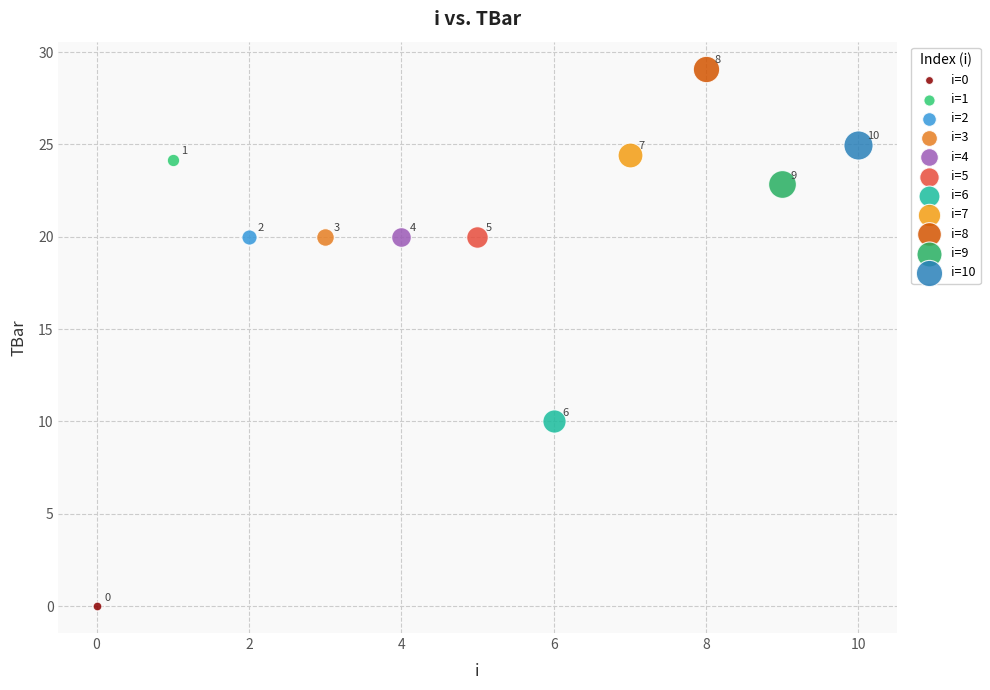

What are all the series names shown in the legend?

i=0, i=1, i=2, i=3, i=4, i=5, i=6, i=7, i=8, i=9, i=10